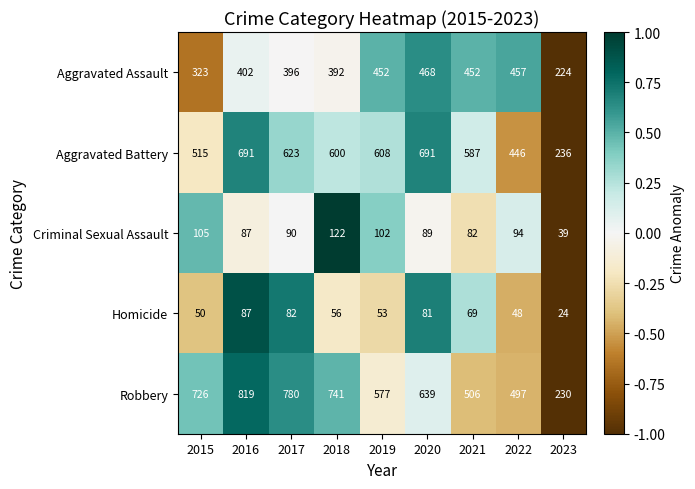

What is the difference between the maximum and minimum values in the Aggravated Assault series?

244